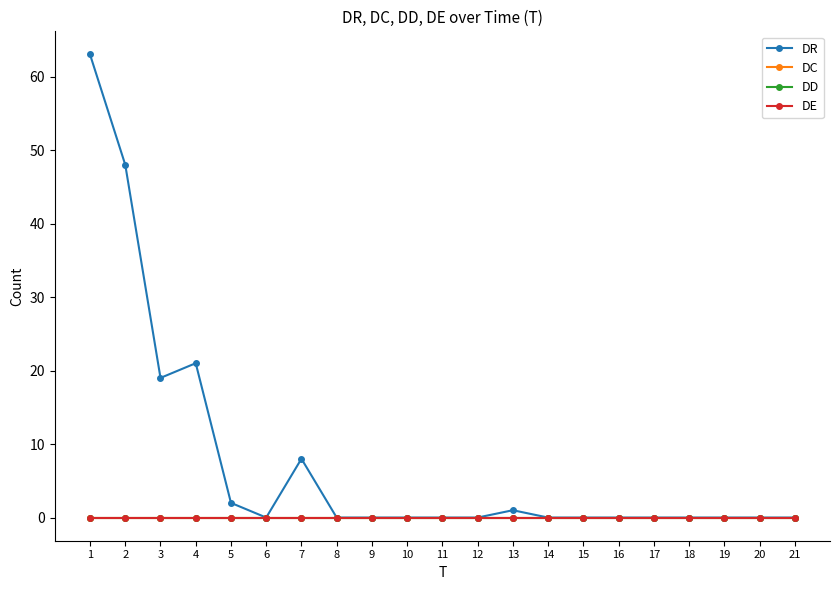

What is the sum of all DR values?

162